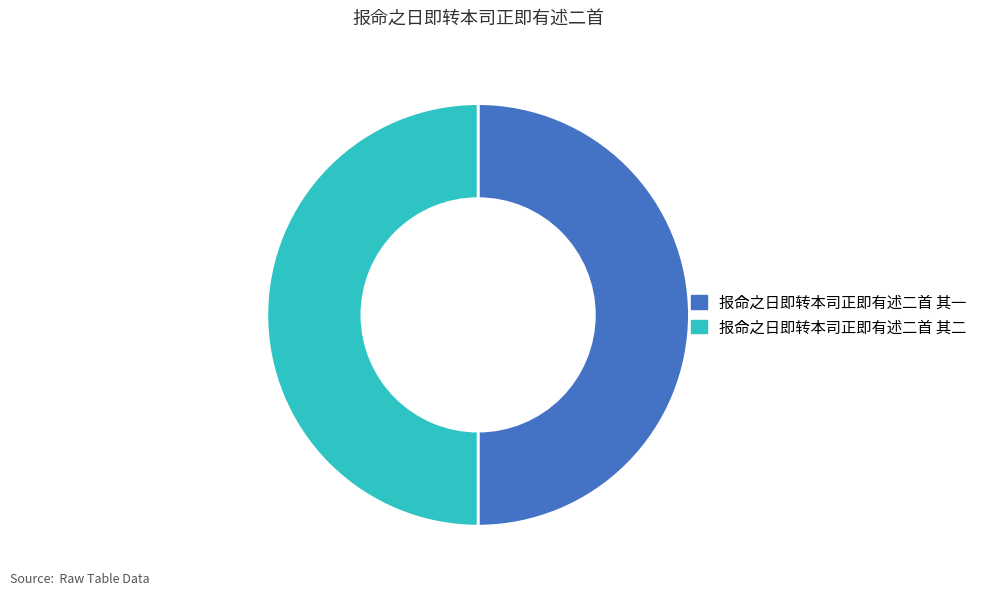

Is the sum of 报命之日即转本司正即有述二首 其二 and 报命之日即转本司正即有述二首 其一 greater than half?

Yes